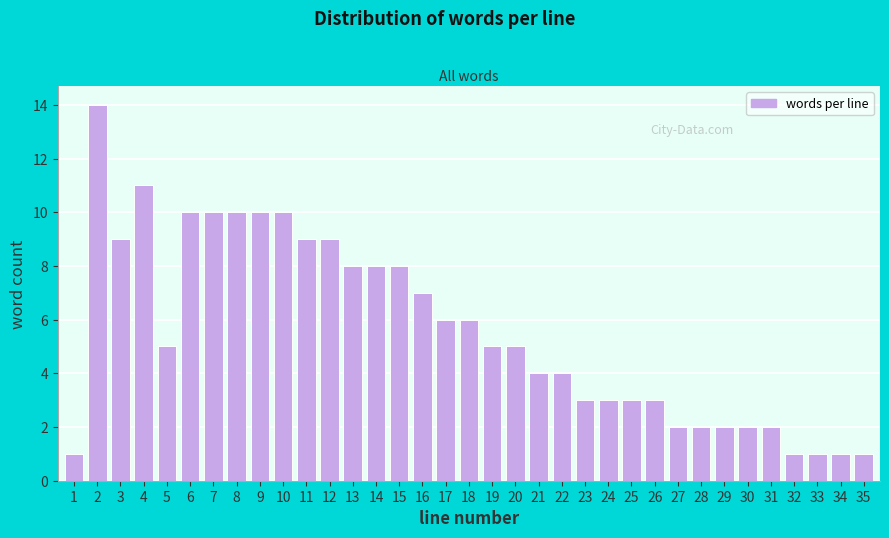

What is the maximum value shown in the chart?

14